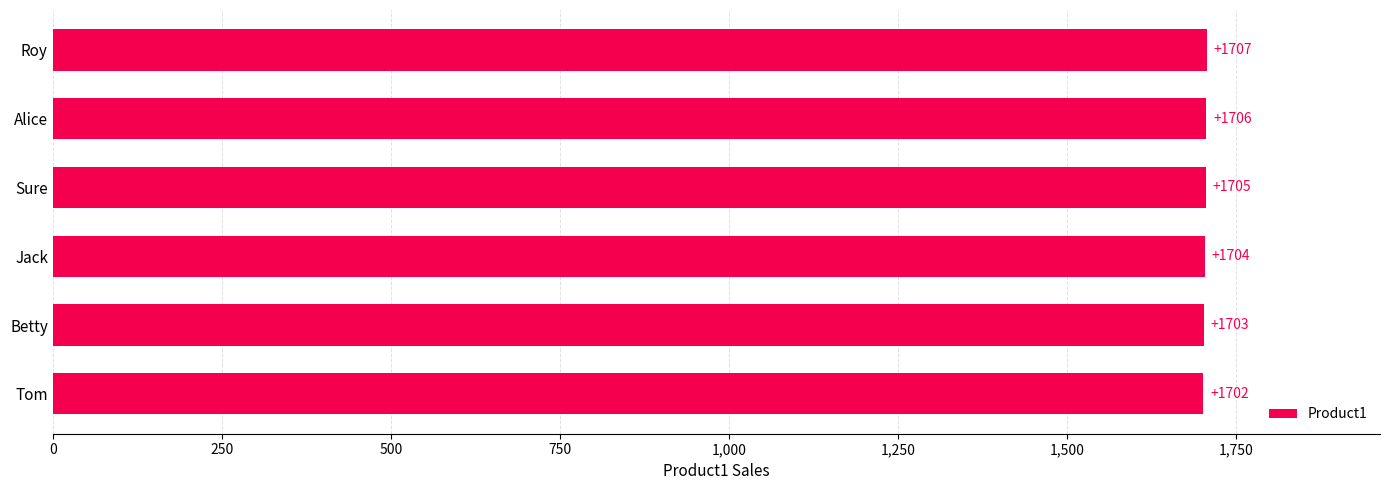

List the labels in order of value, largest first.

Roy, Alice, Sure, Jack, Betty, Tom